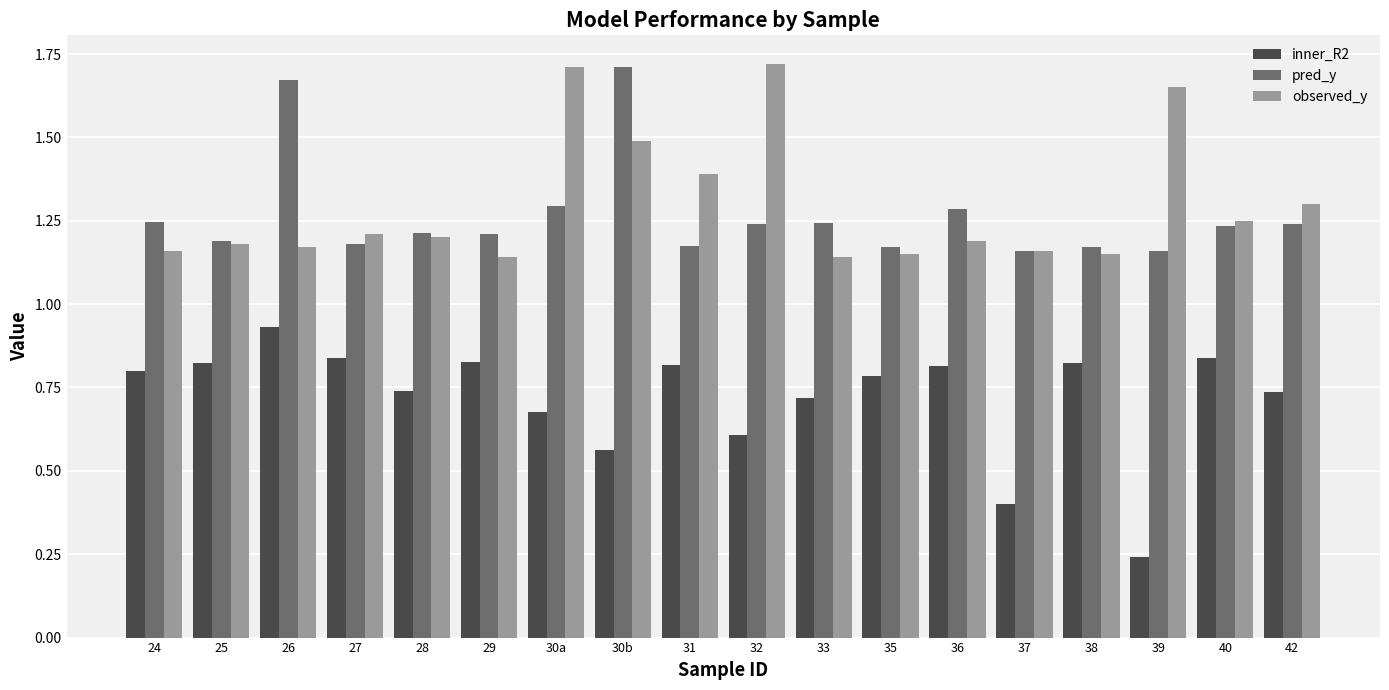

Which series changed the most between 29 and 42?

observed_y